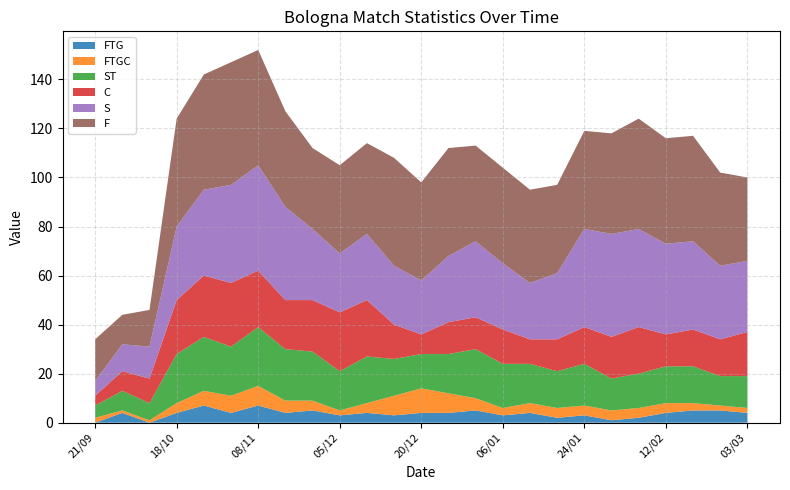

Reading right to left, extract all data points from this chart.

FTG: 03/03=4	27/02=5	20/02=5	12/02=4	07/02=2	30/01=1	24/01=3	16/01=2	09/01=4	06/01=3	03/01=5	23/12=4	20/12=4	16/12=3	13/12=4	05/12=3	29/11=5	22/11=4	08/11=7	31/10=4	24/10=7	18/10=4	04/10=0	28/09=4	21/09=0
FTGC: 03/03=2	27/02=2	20/02=3	12/02=4	07/02=4	30/01=4	24/01=4	16/01=4	09/01=4	06/01=3	03/01=5	23/12=8	20/12=10	16/12=8	13/12=4	05/12=2	29/11=4	22/11=5	08/11=8	31/10=7	24/10=6	18/10=4	04/10=1	28/09=1	21/09=2
ST: 03/03=13	27/02=12	20/02=15	12/02=15	07/02=14	30/01=13	24/01=17	16/01=15	09/01=16	06/01=18	03/01=20	23/12=16	20/12=14	16/12=15	13/12=19	05/12=16	29/11=20	22/11=21	08/11=24	31/10=20	24/10=22	18/10=20	04/10=7	28/09=8	21/09=5
C: 03/03=18	27/02=15	20/02=15	12/02=13	07/02=19	30/01=17	24/01=15	16/01=13	09/01=10	06/01=14	03/01=13	23/12=13	20/12=8	16/12=14	13/12=23	05/12=24	29/11=21	22/11=20	08/11=23	31/10=26	24/10=25	18/10=22	04/10=10	28/09=8	21/09=4
S: 03/03=29	27/02=30	20/02=36	12/02=37	07/02=40	30/01=42	24/01=40	16/01=27	09/01=23	06/01=27	03/01=31	23/12=27	20/12=22	16/12=24	13/12=27	05/12=24	29/11=29	22/11=38	08/11=43	31/10=40	24/10=35	18/10=30	04/10=13	28/09=11	21/09=6
F: 03/03=34	27/02=38	20/02=43	12/02=43	07/02=45	30/01=41	24/01=40	16/01=36	09/01=38	06/01=39	03/01=39	23/12=44	20/12=40	16/12=44	13/12=37	05/12=36	29/11=33	22/11=39	08/11=47	31/10=50	24/10=47	18/10=44	04/10=15	28/09=12	21/09=17